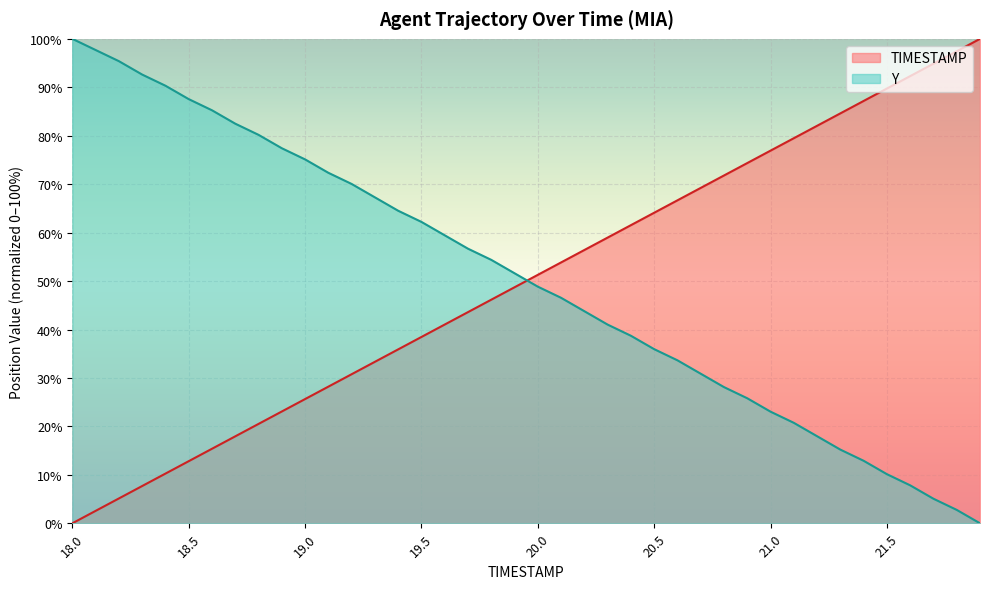

What is the label of the 14th point from the right?

20.6